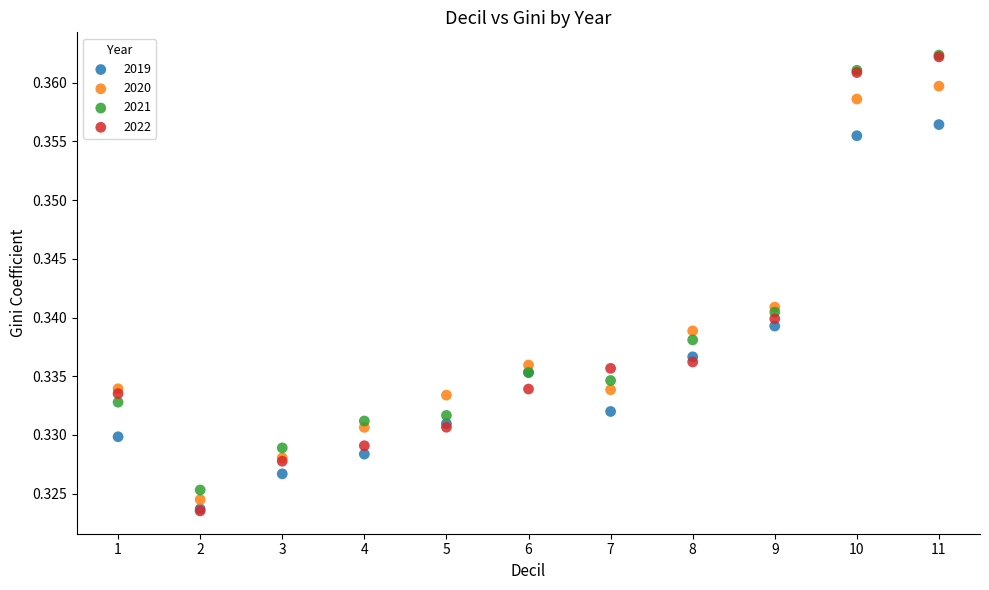

What are all the series names shown in the legend?

2019, 2020, 2021, 2022